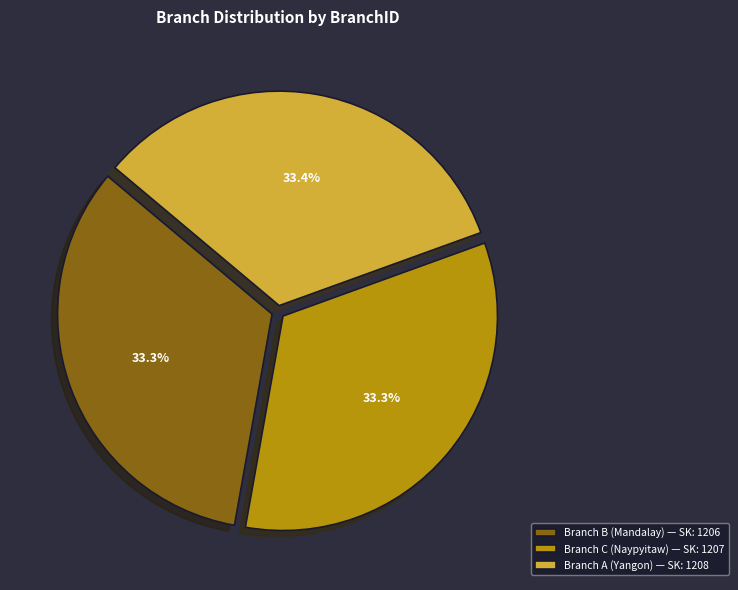

What is the total percentage of Branch A (Yangon) — SK: 1208 and Branch B (Mandalay) — SK: 1206?

66.7%